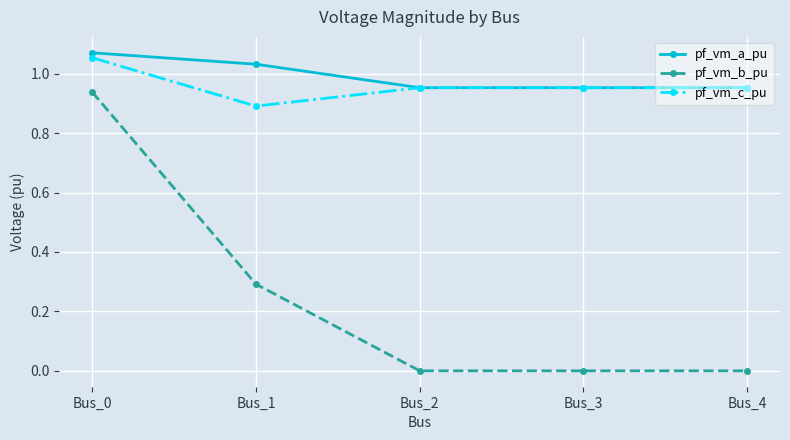

Where is the first local minimum for pf_vm_c_pu?

Bus_1